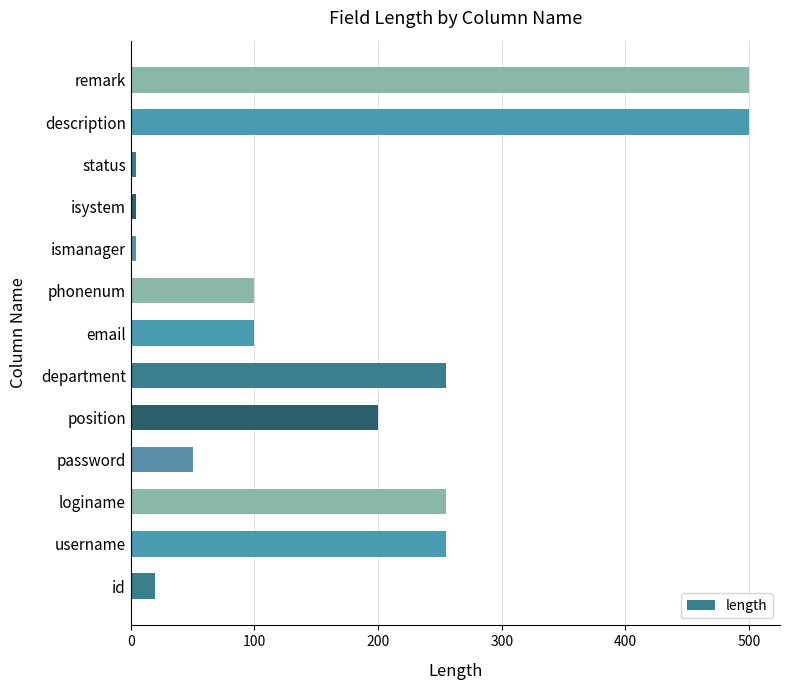

What is the maximum value shown in the chart?

500